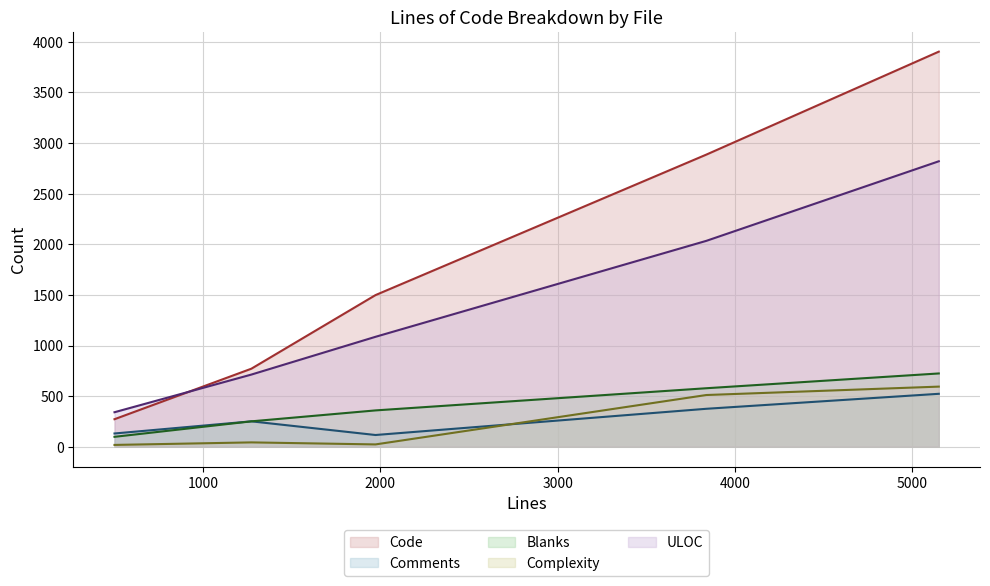

What is the maximum value shown in the chart?

3903